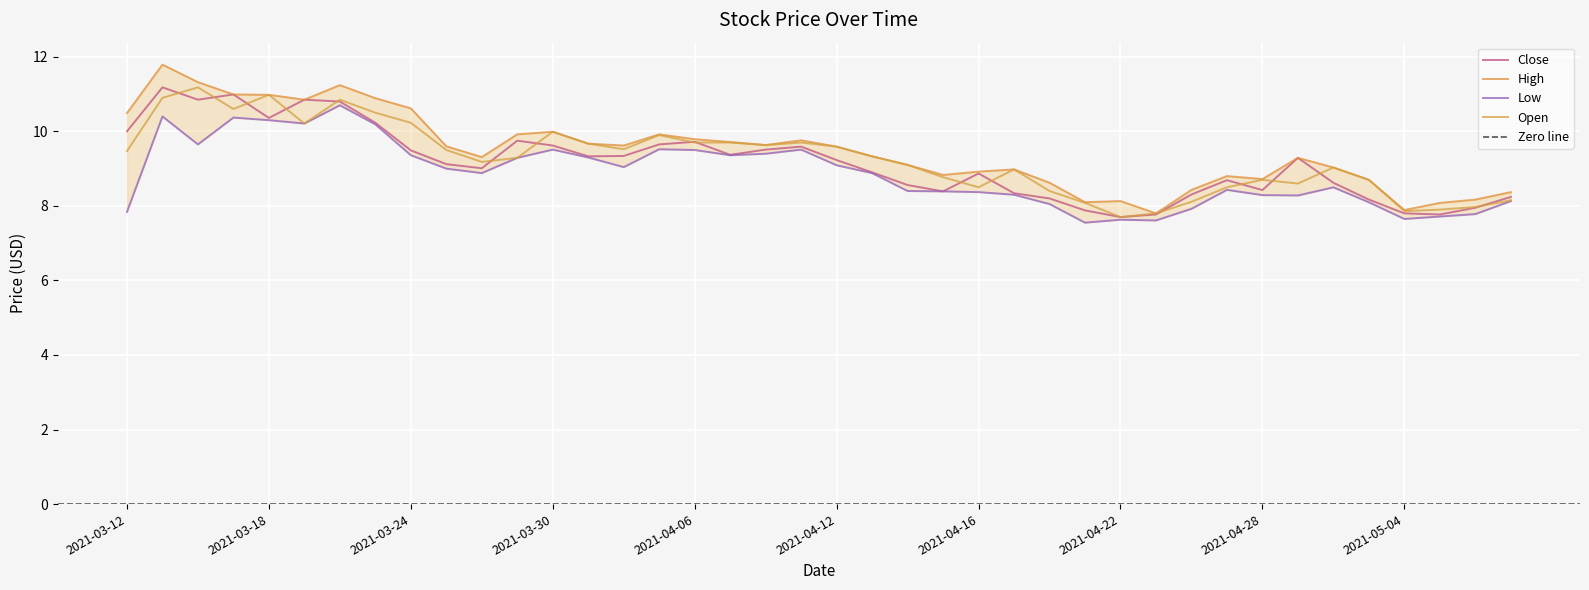

At how many categories does at least one series exceed 10?

9